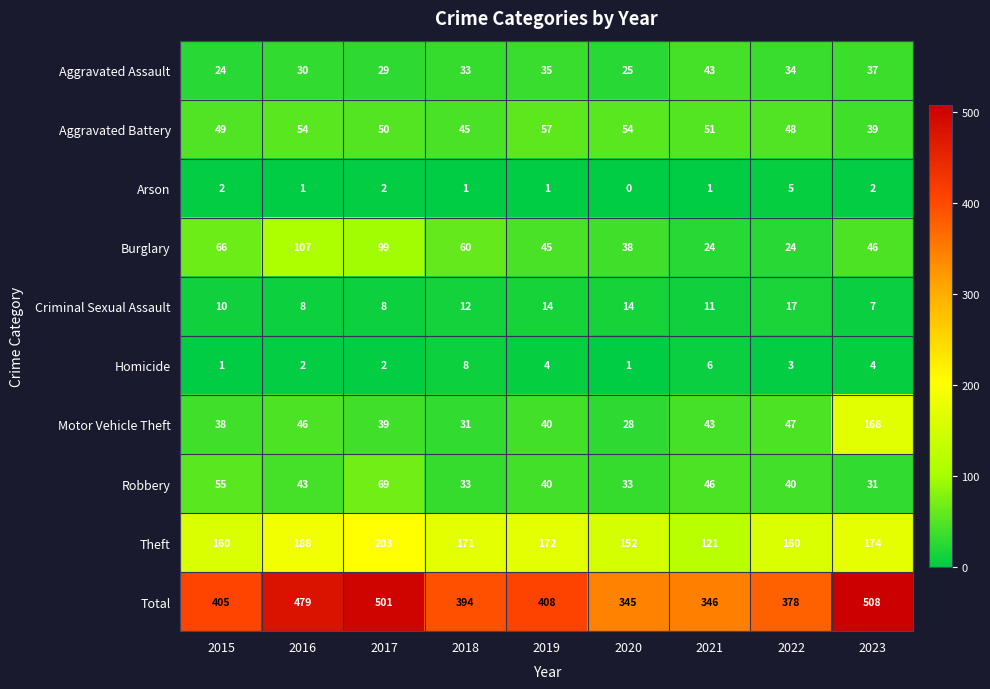

Is it true that Theft equals 188 at 2016?

True